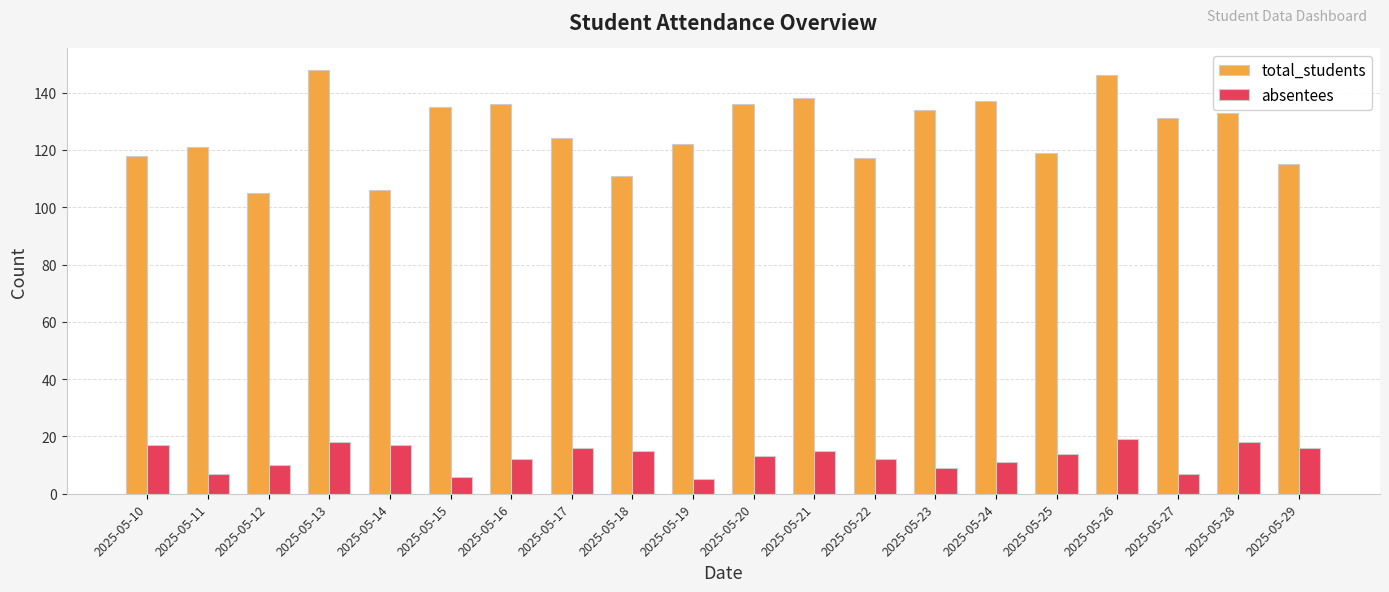

At which label does absentees first exceed 14?

2025-05-10